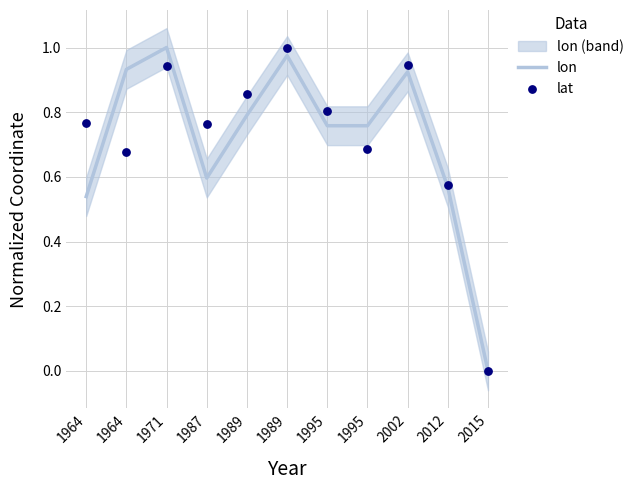

Which series contains the lowest Y value?

lon